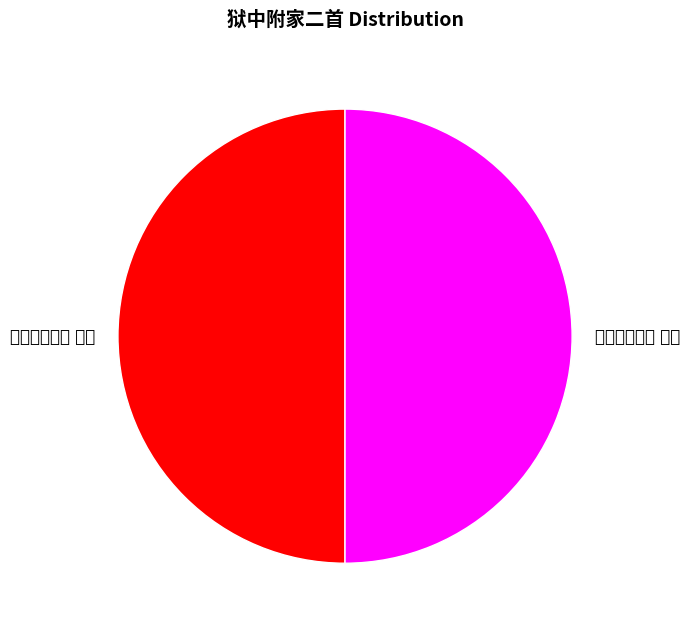

Is it true that 狱中附家二首 其二 is 50% of the pie?

True